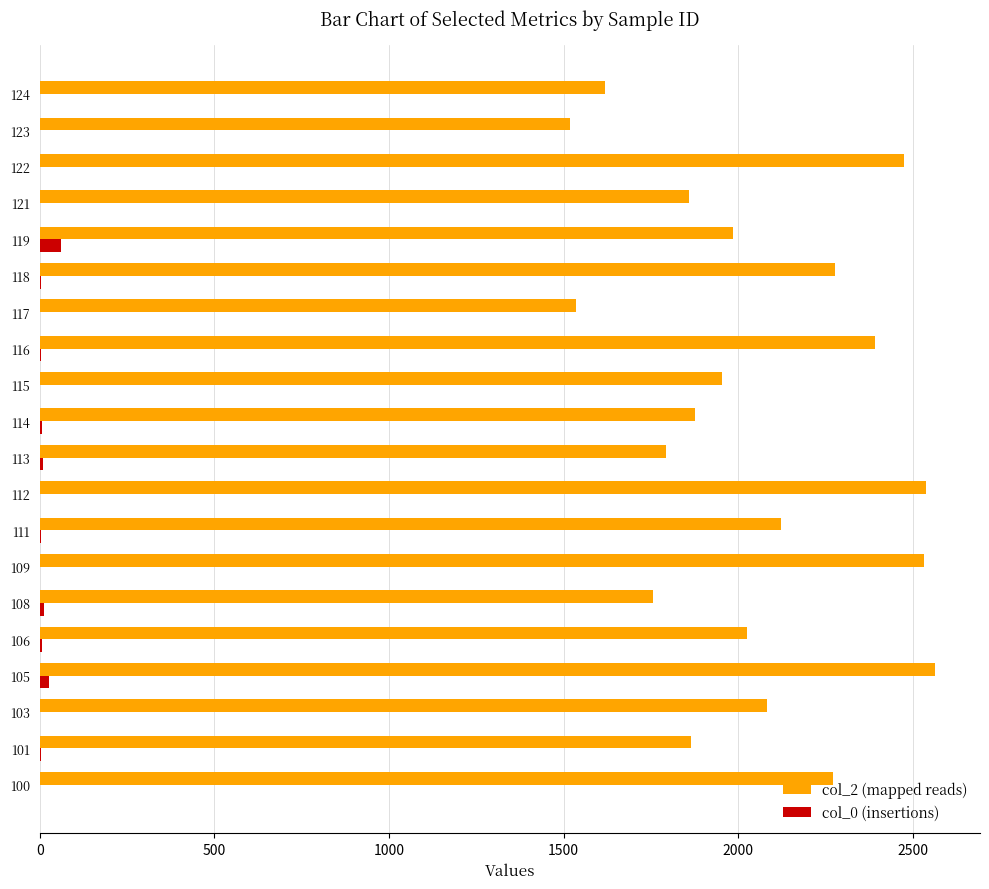

Count the number of data series in this chart.

2